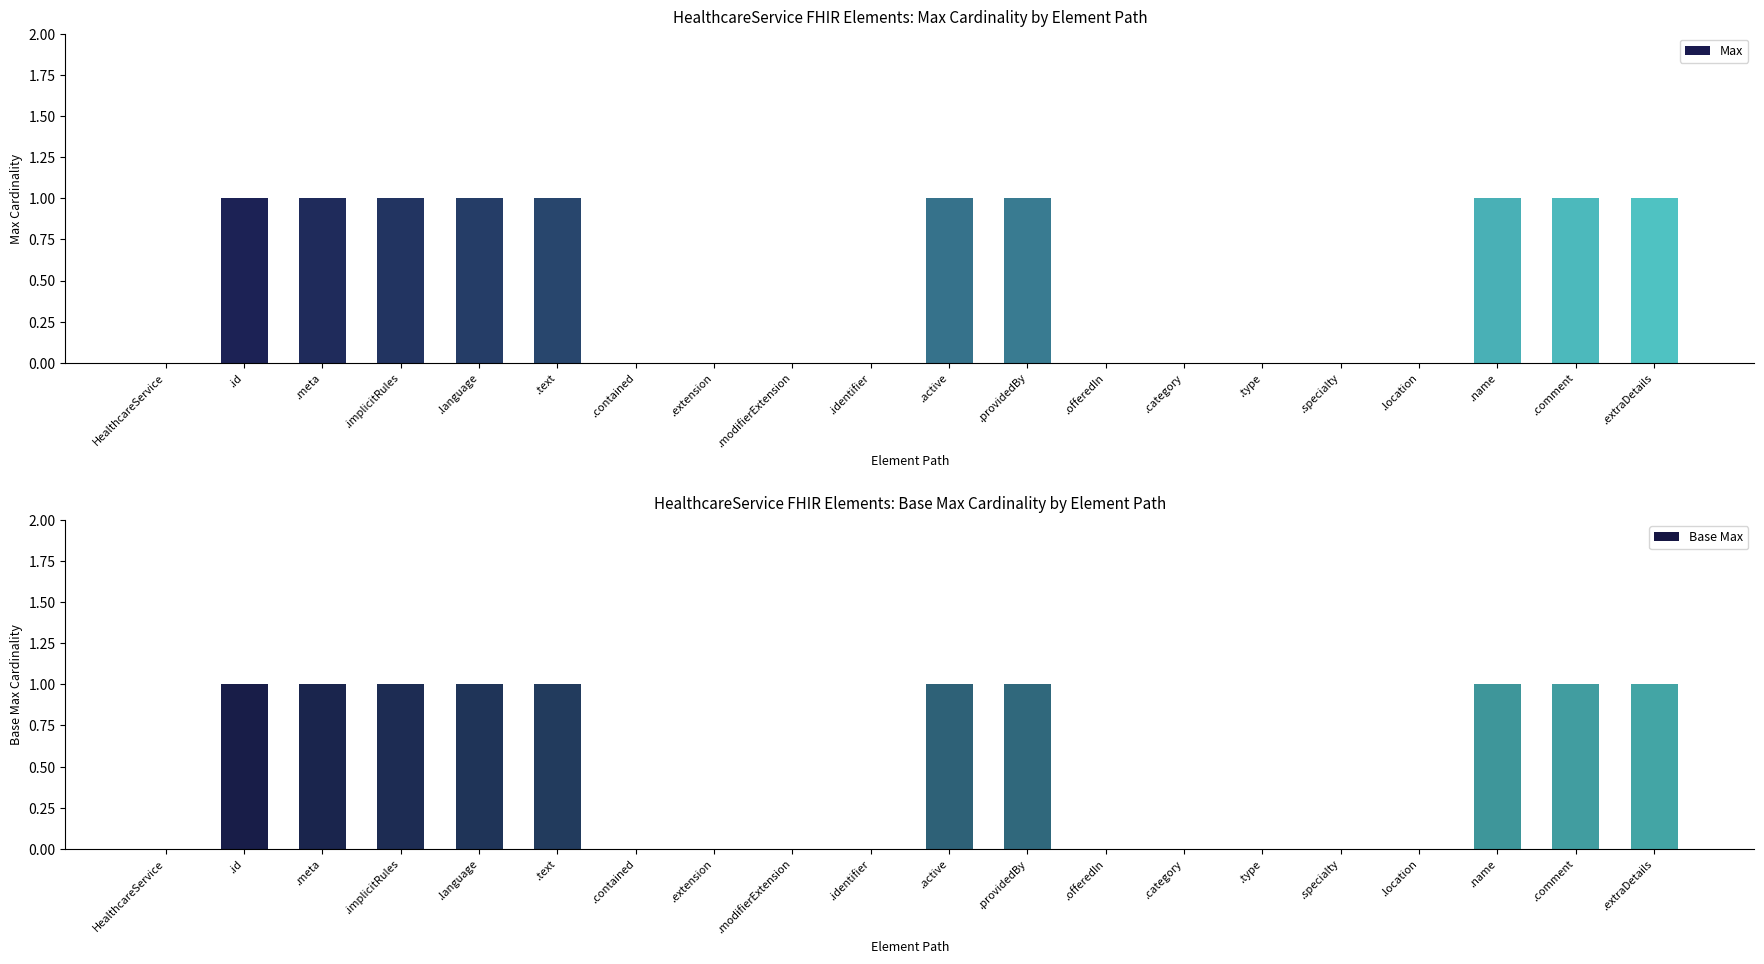

How many Base Max values are between 0 and 1?

20